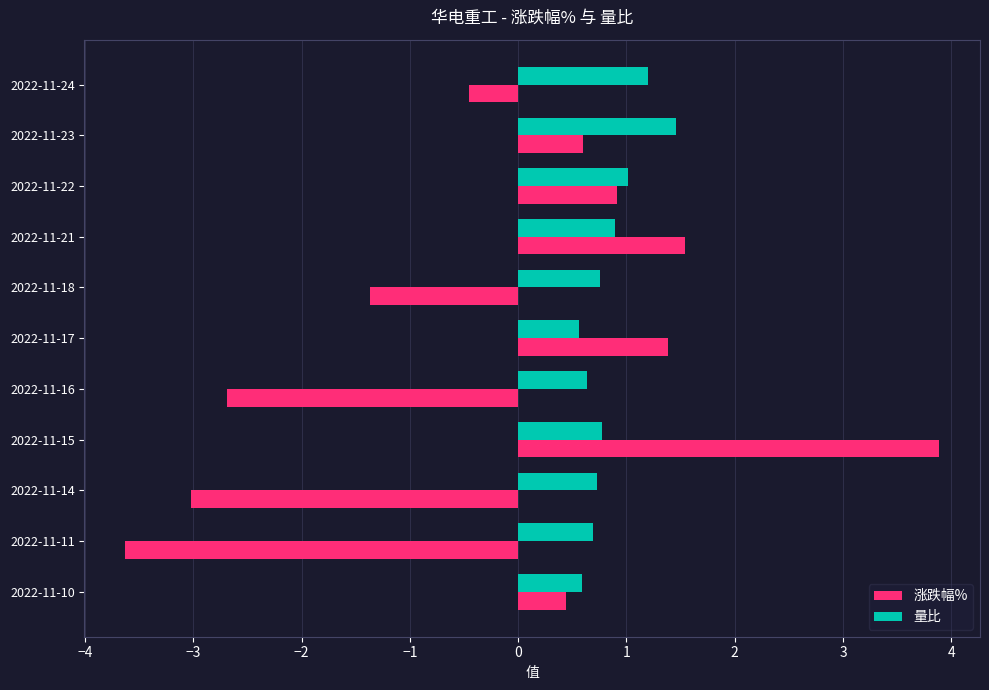

Which series has the largest total across all categories?

量比